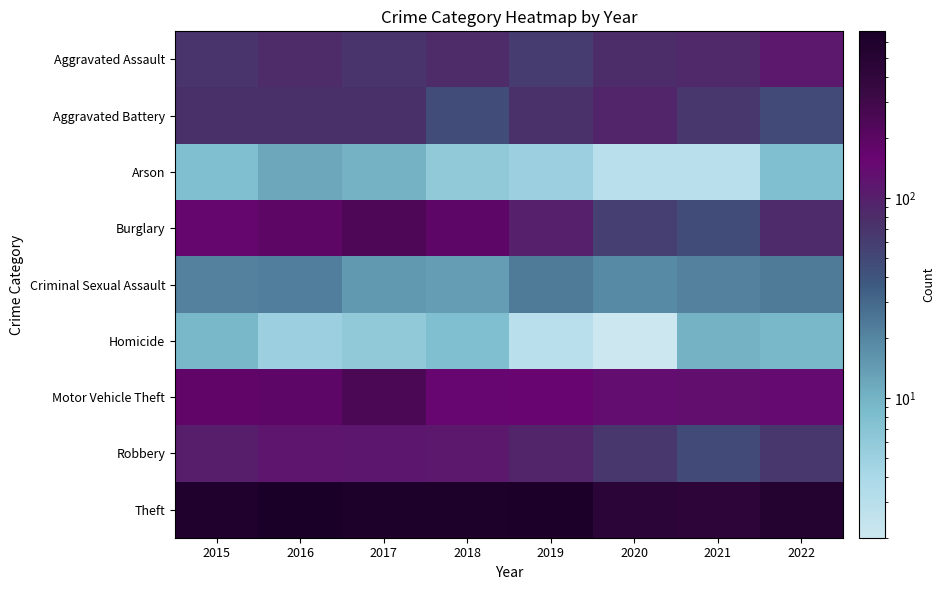

Reading left to right, transcribe all the data shown in this chart.

Aggravated Assault: 2015=70	2016=80	2017=71	2018=81	2019=62	2020=79	2021=85	2022=115
Aggravated Battery: 2015=75	2016=75	2017=75	2018=47	2019=74	2020=91	2021=67	2022=48
Arson: 2015=8	2016=12	2017=10	2018=6	2019=5	2020=3	2021=3	2022=8
Burglary: 2015=166	2016=190	2017=240	2018=189	2019=100	2020=57	2021=47	2022=82
Criminal Sexual Assault: 2015=21	2016=22	2017=15	2018=14	2019=23	2020=19	2021=21	2022=23
Homicide: 2015=9	2016=5	2017=6	2018=8	2019=3	2020=2	2021=10	2022=9
Motor Vehicle Theft: 2015=179	2016=188	2017=253	2018=153	2019=161	2020=137	2021=134	2022=142
Robbery: 2015=101	2016=120	2017=117	2018=115	2019=90	2020=68	2021=48	2022=68
Theft: 2015=582	2016=679	2017=607	2018=607	2019=621	2020=454	2021=434	2022=532